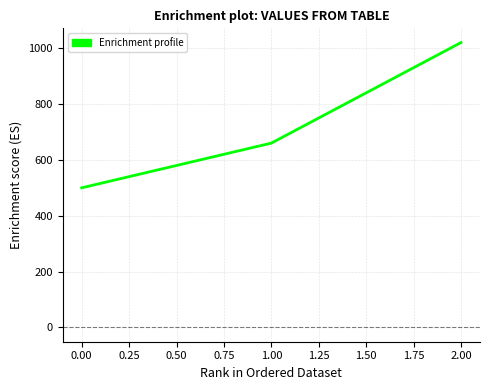

Count the values in the range 500 to 1020.

3